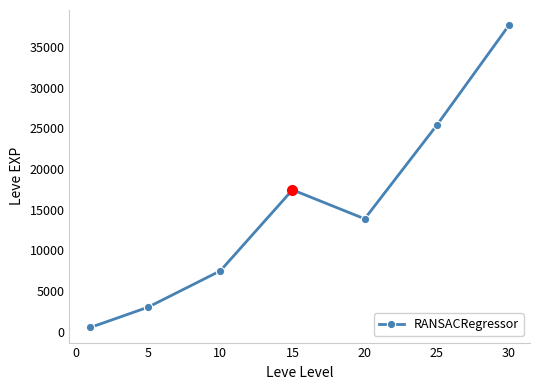

What is the maximum value shown in the chart?

37715.0